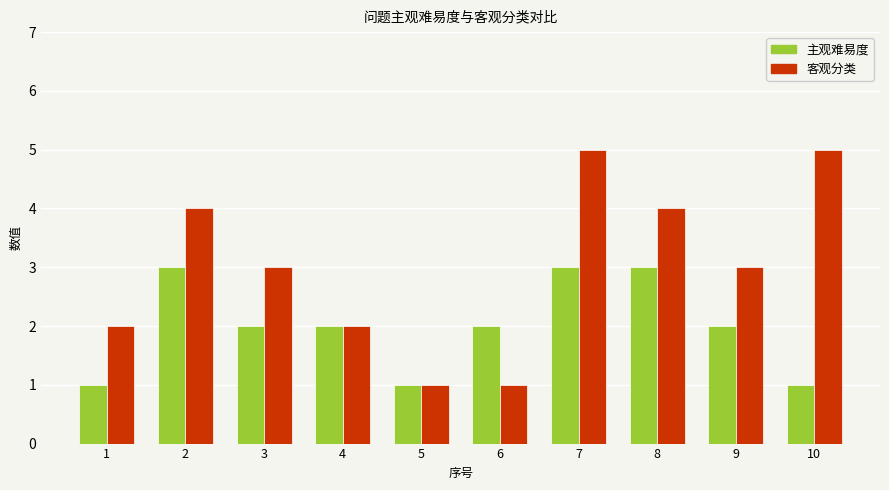

How many bars are there in total?

20